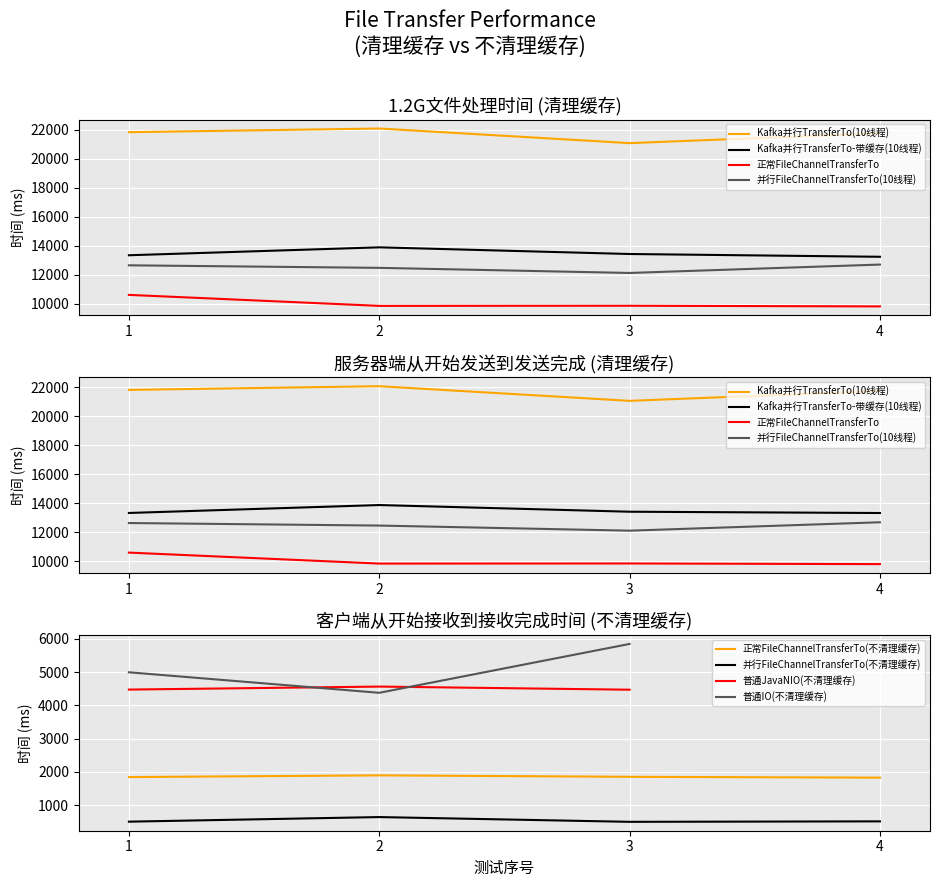

True or false: Kafka并行TransferTo-缓存(清理缓存) has more than 0 interior local peaks.

True